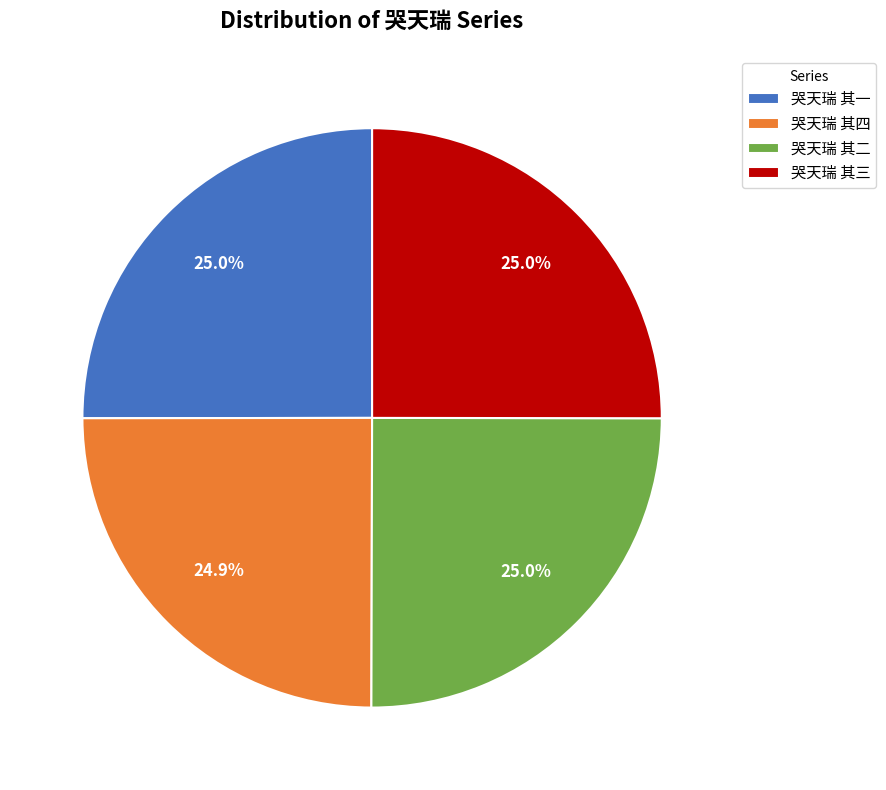

Is it true that 哭天瑞 其一 is 25% of the pie?

True